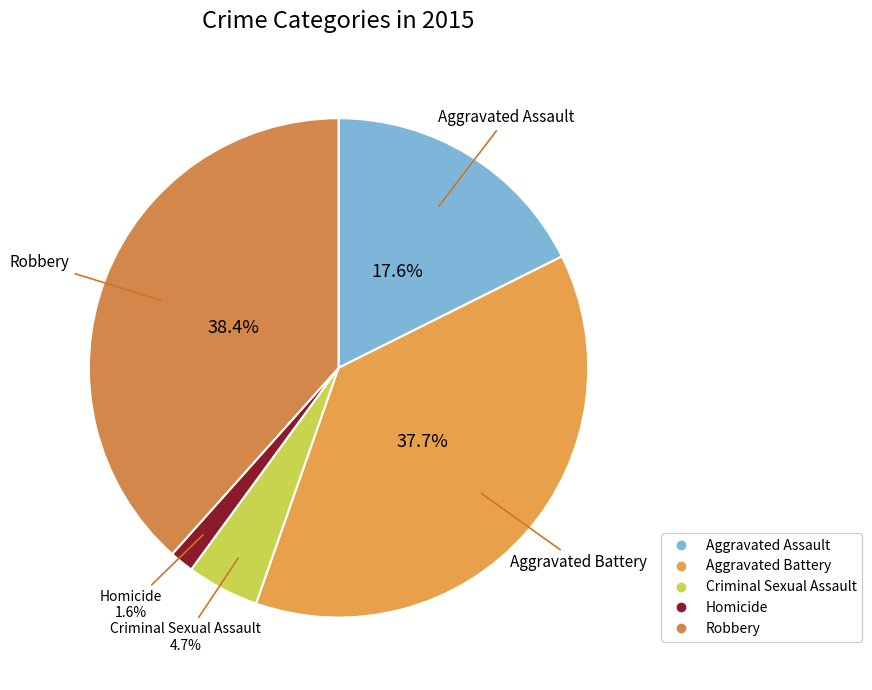

Which slice is the largest?

Robbery